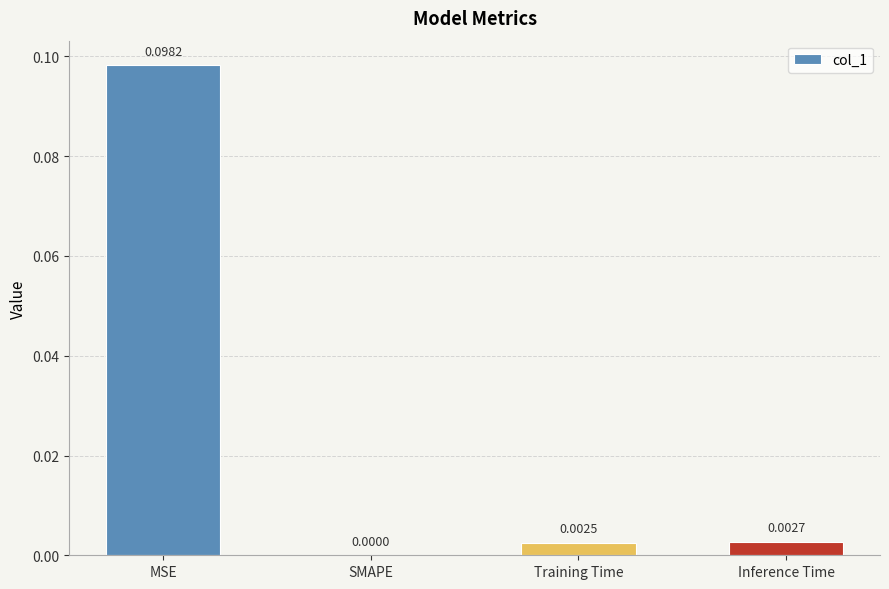

Which has a higher value, Inference Time or Training Time?

Inference Time